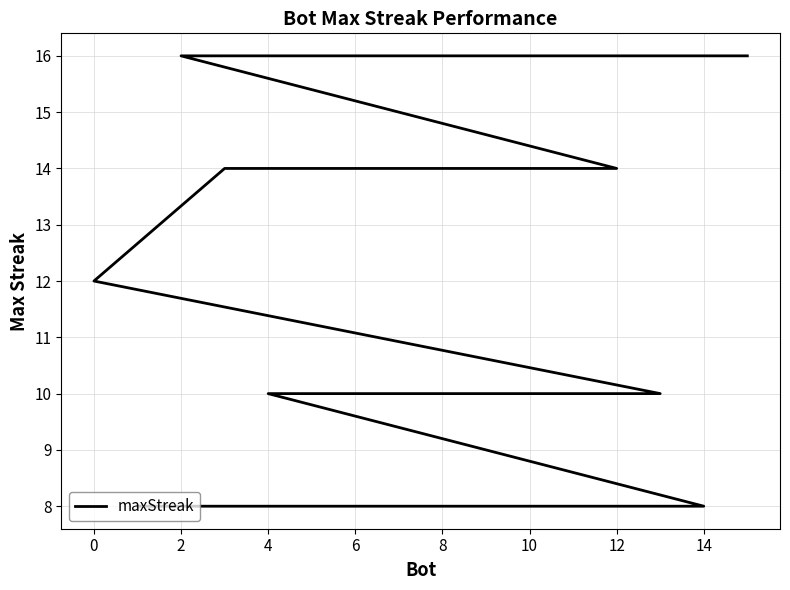

Reading left to right, transcribe all the data shown in this chart.

16	16	16	14	14	14	12	10	10	10	10	10	10	8	8	8